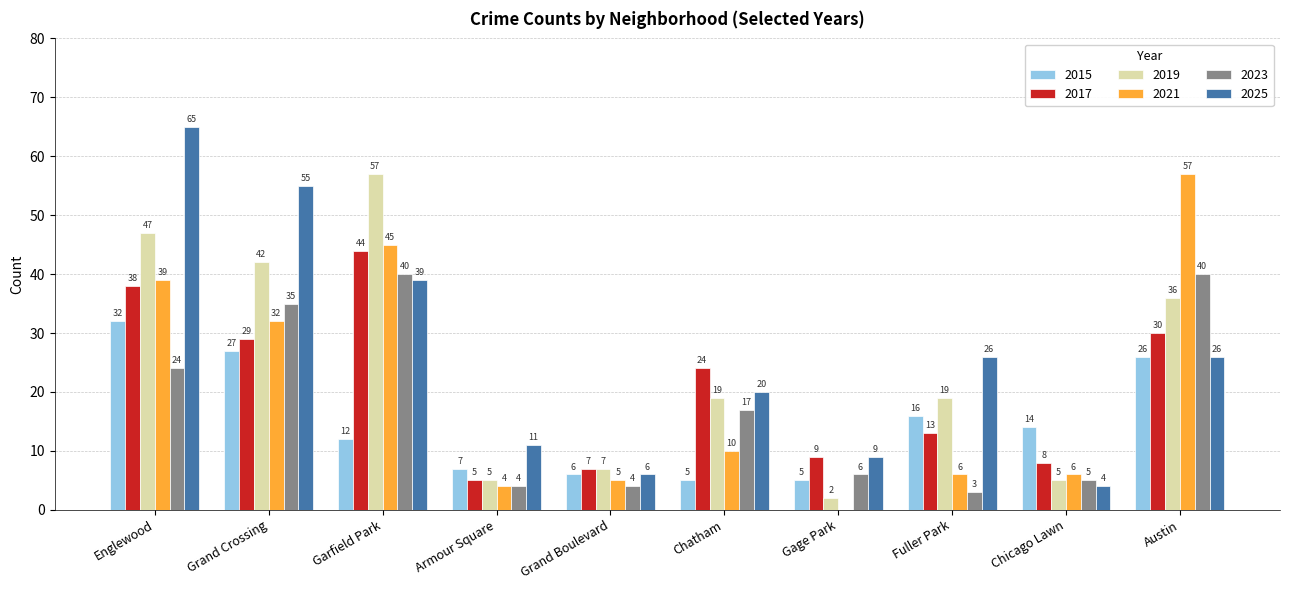

How many categories are shown in the chart?

10